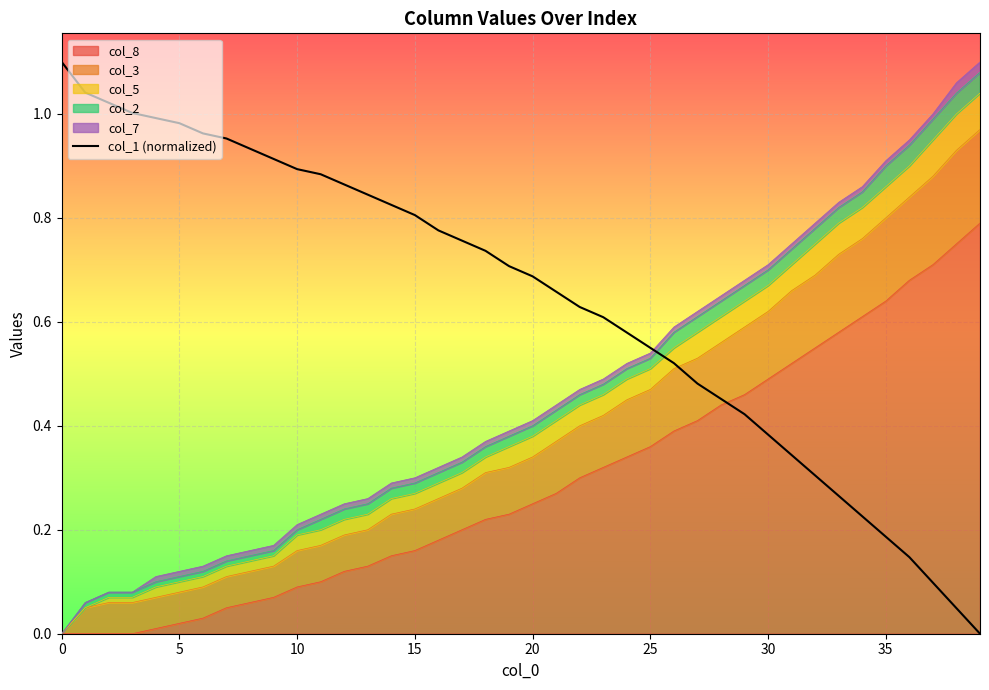

True or false: the data has more than 2 interior local peaks.

False